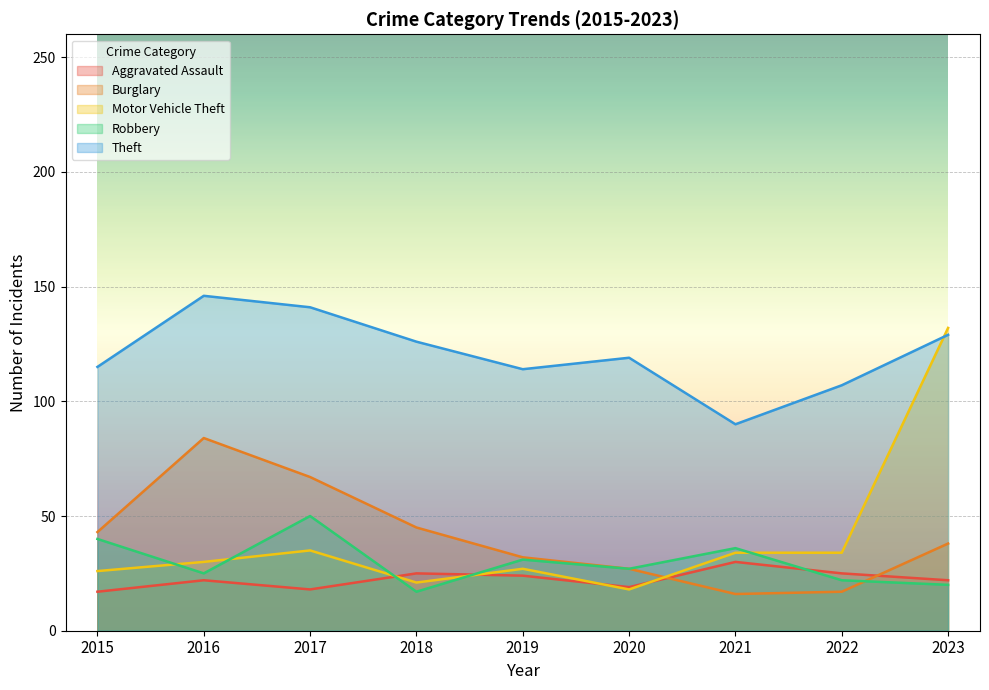

At which category does Robbery reach its first local valley?

2016